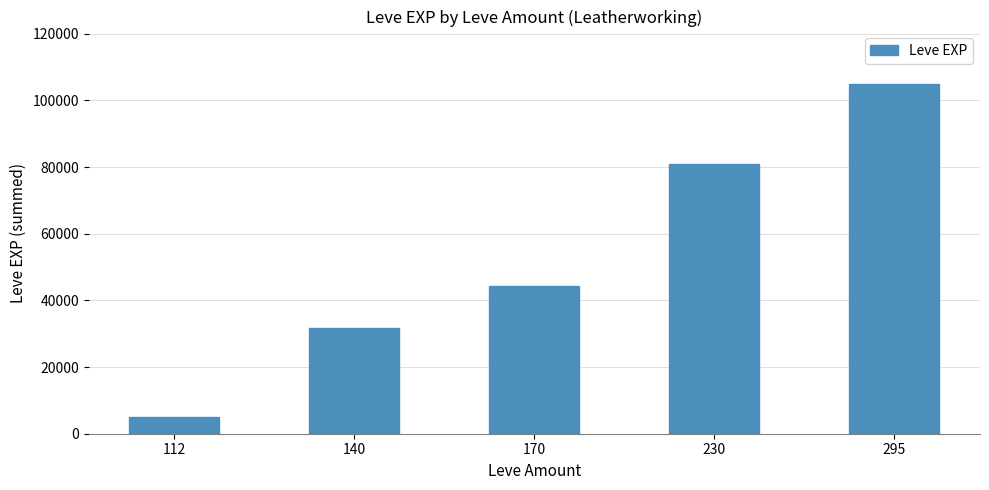

What is the difference between the maximum and minimum values?

99800